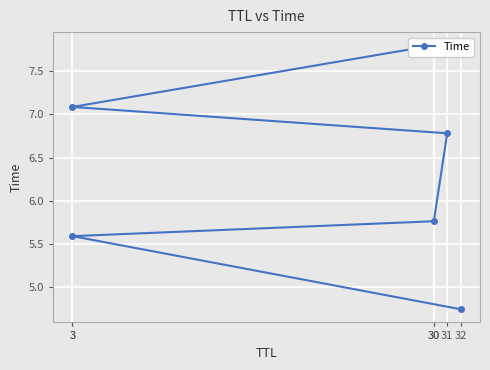

What is the ratio of the value at 30 to the value at 3?

1.0